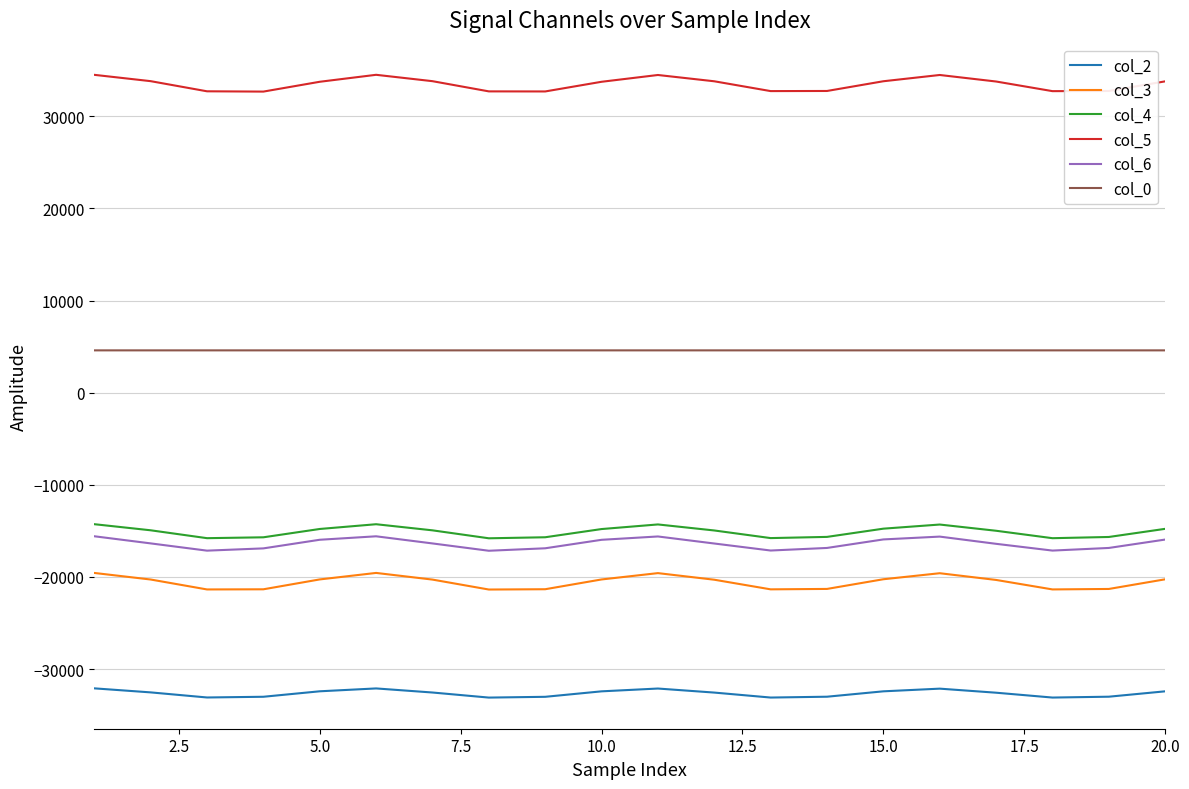

True or false: col_6 and col_4 cross at least once.

False